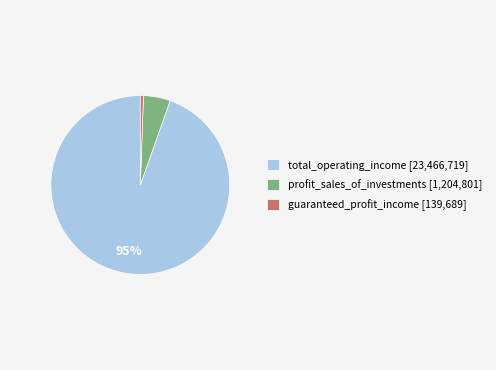

Between profit_sales_of_investments [1,204,801] and total_operating_income [23,466,719], which is larger?

total_operating_income [23,466,719]